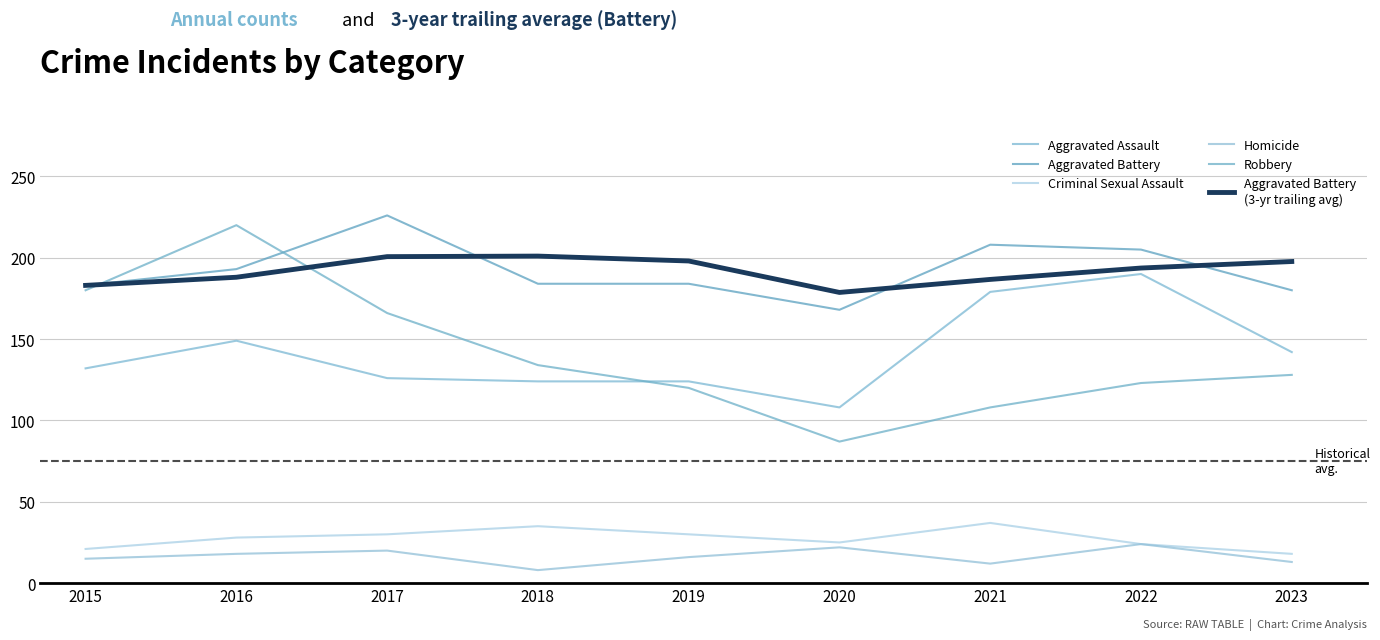

Does the chart display data point markers on the line(s)?

No